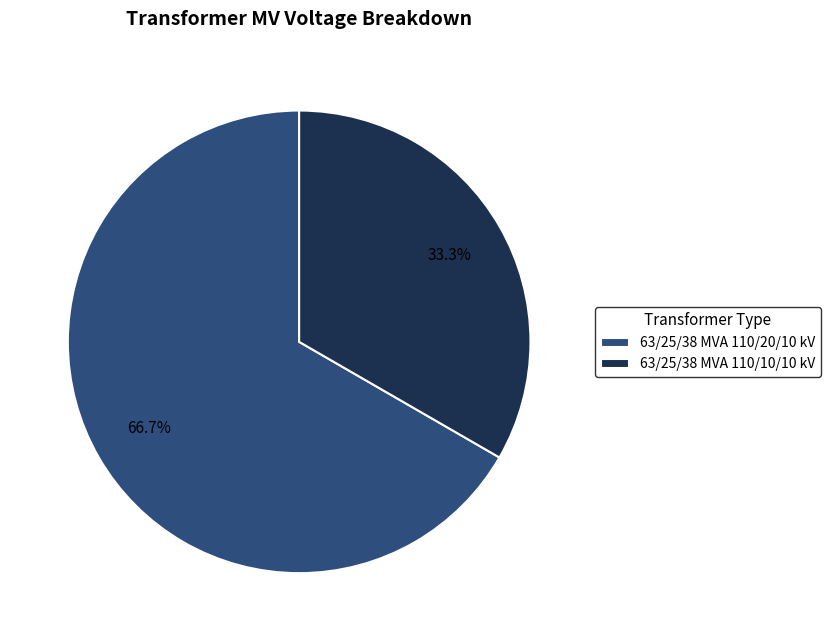

Rank the categories by value from highest to lowest.

63/25/38 MVA 110/20/10 kV, 63/25/38 MVA 110/10/10 kV